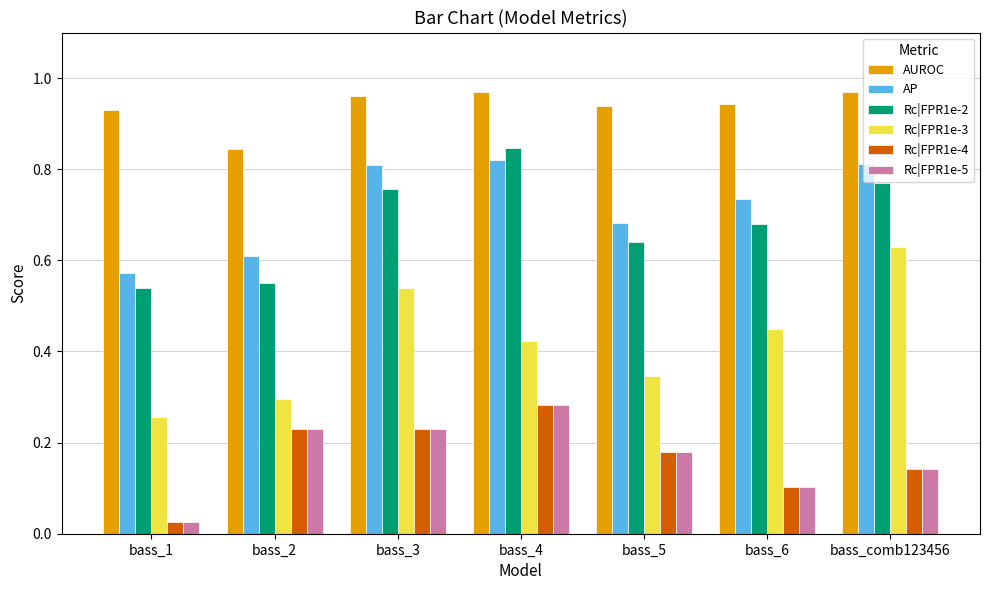

What is the label of the 3rd bar from the left?

bass_3